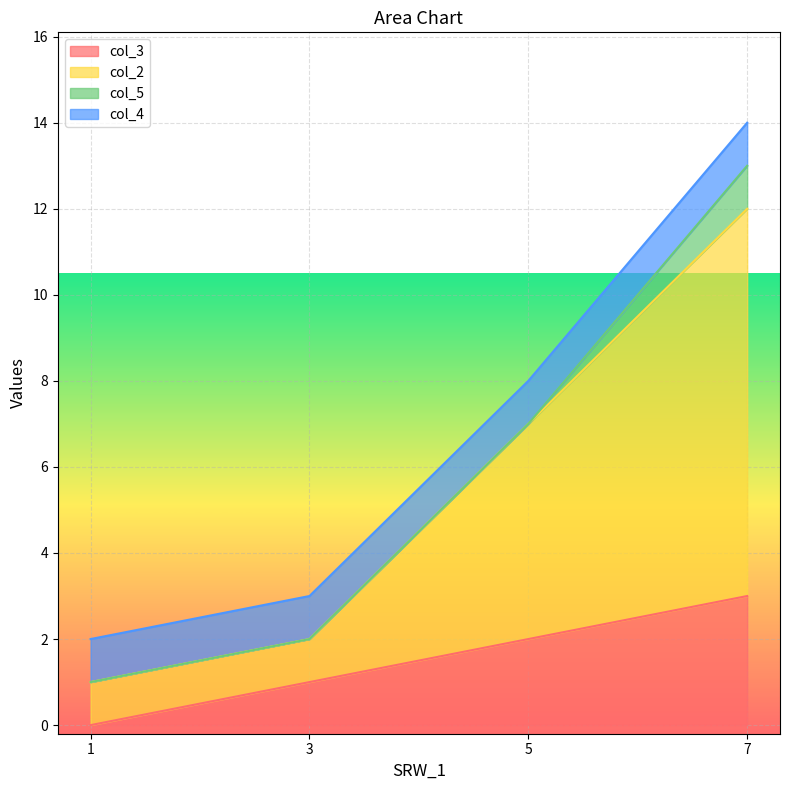

True or false: col_2 has more than 0 interior local peaks.

False